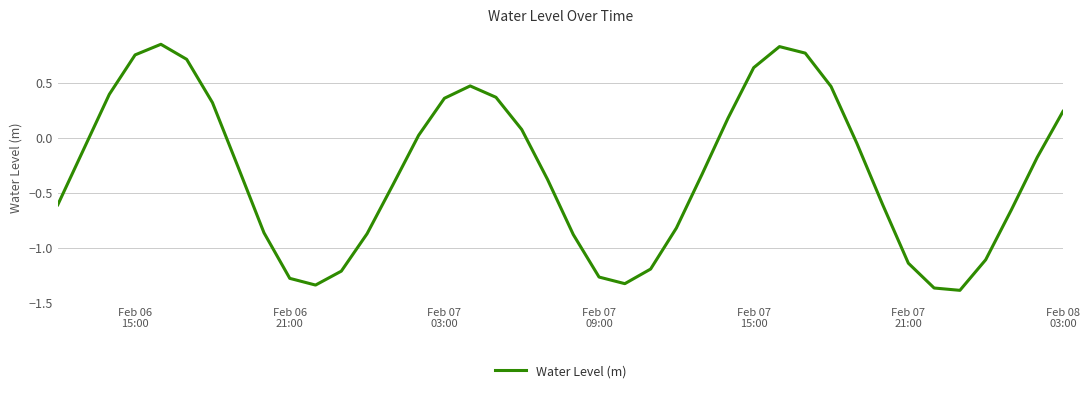

What is the difference between the maximum and minimum values?

2.2